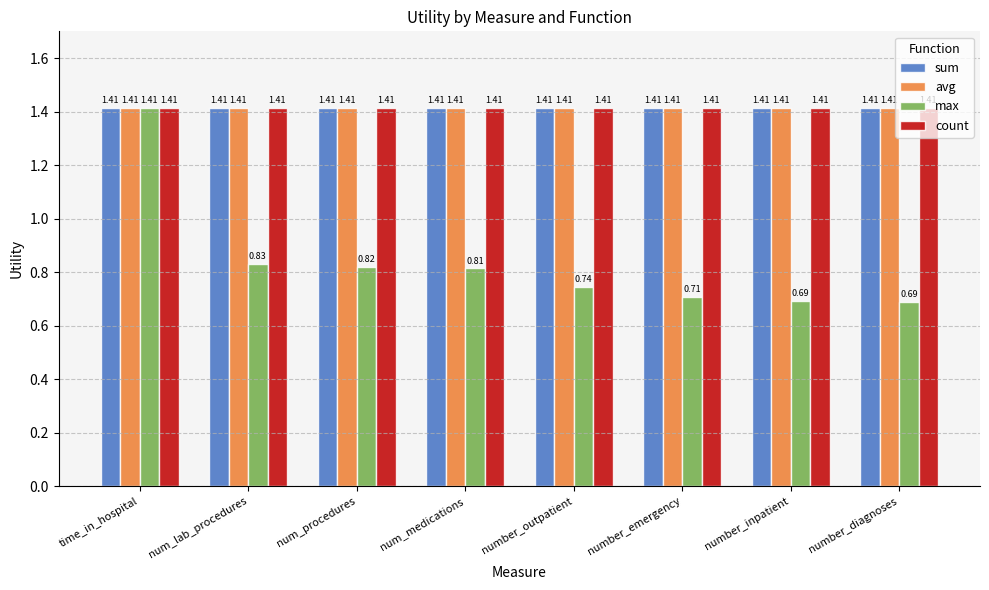

How many categories are shown in the chart?

8